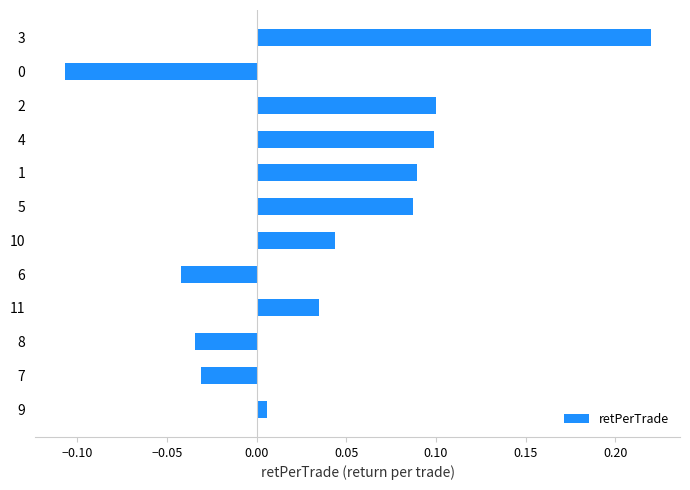

Which category has the highest value across all series?

3